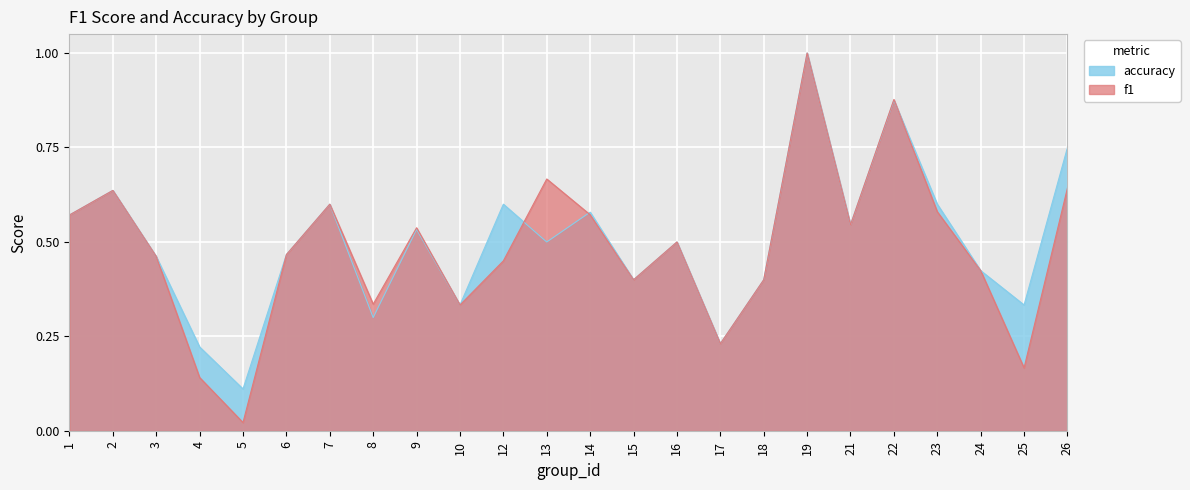

In f1, how many points are lower than both neighbors (excluding endpoints)?

7